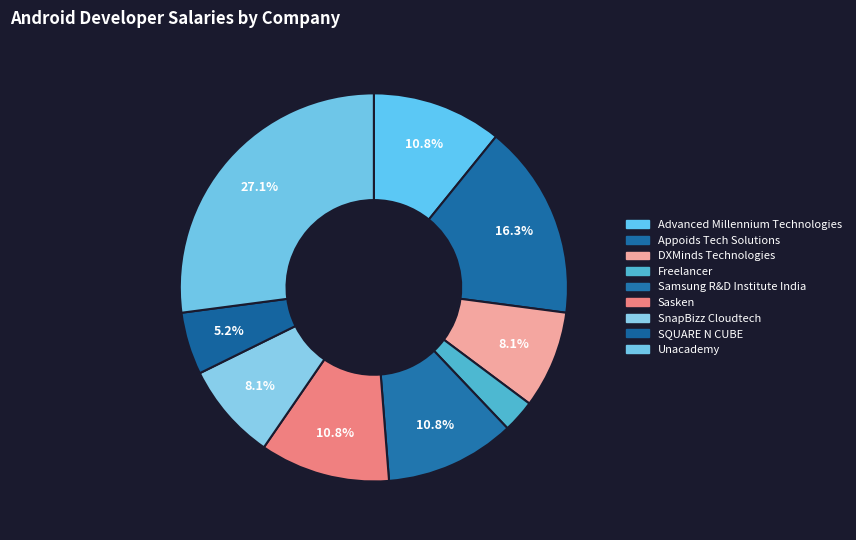

What is the change in value from Freelancer to SQUARE N CUBE?

+92000